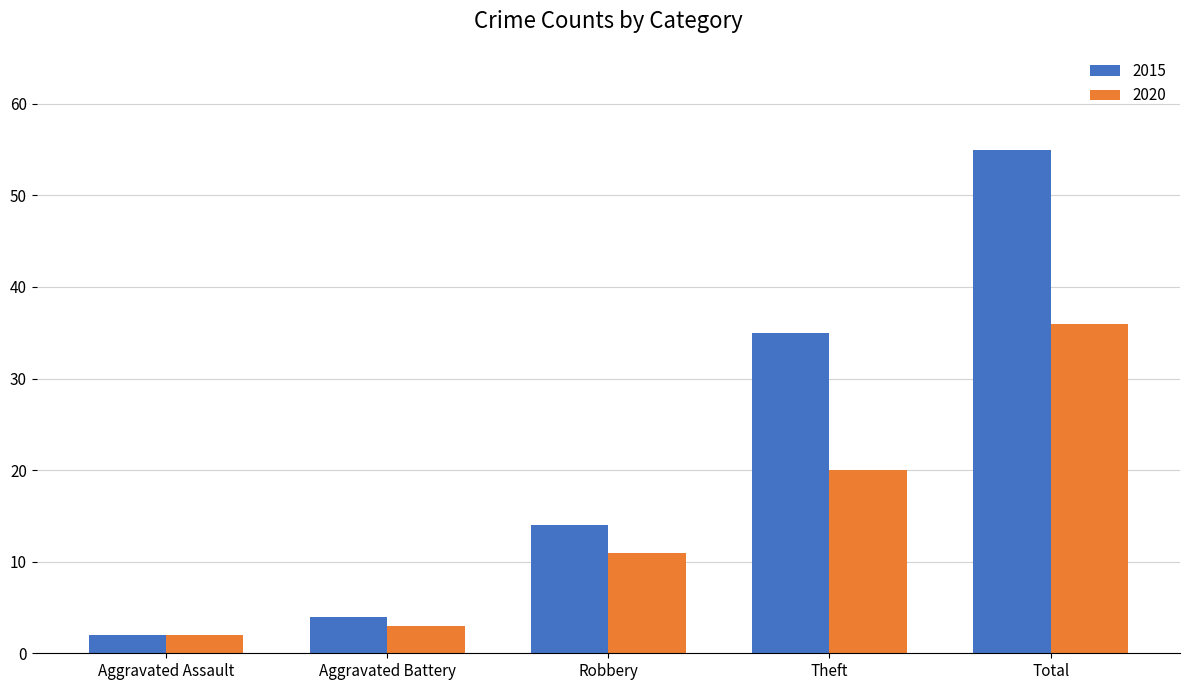

Read the 2015 value at Aggravated Battery, to the nearest 5.

5